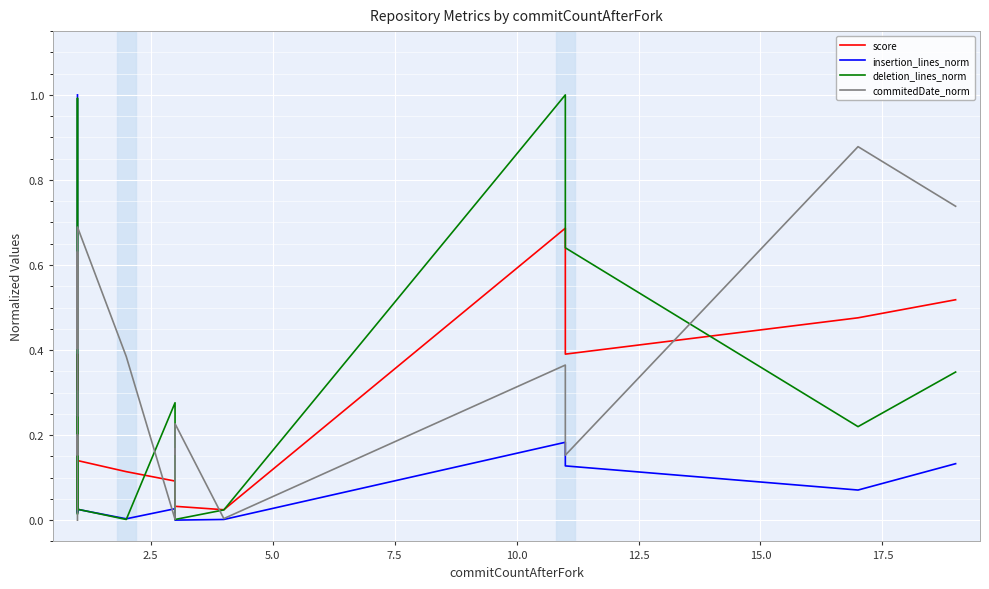

What are all the series names shown in the legend?

score, insertion_lines_norm, deletion_lines_norm, commitedDate_norm